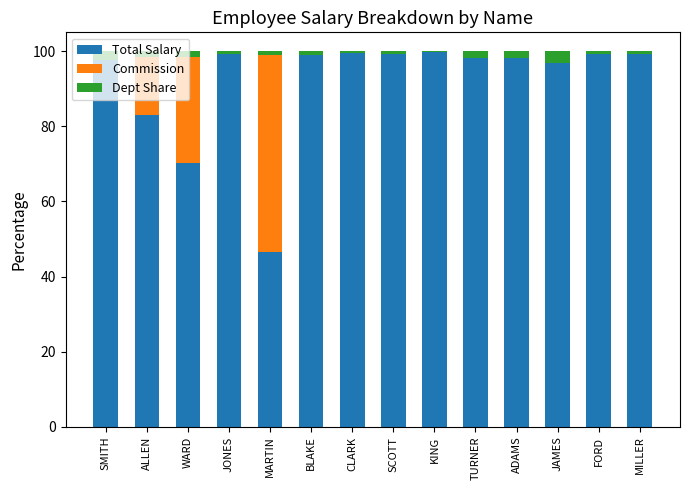

Are the bars horizontal?

No